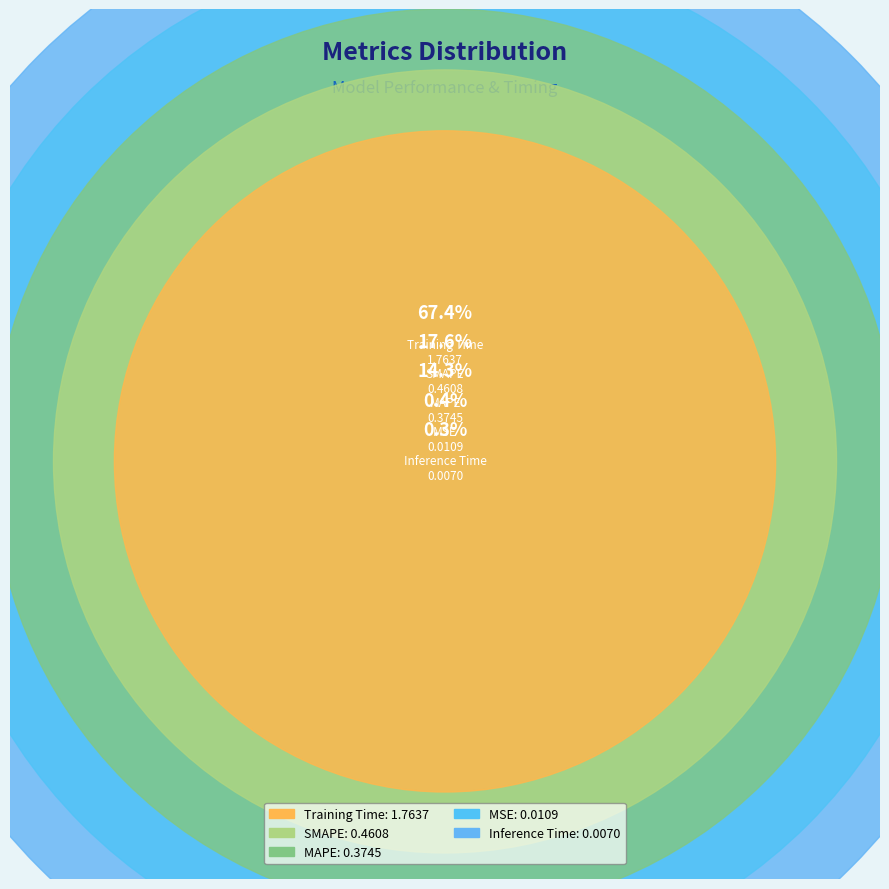

Rank the categories by value from highest to lowest.

Training Time, SMAPE, MAPE, MSE, Inference Time